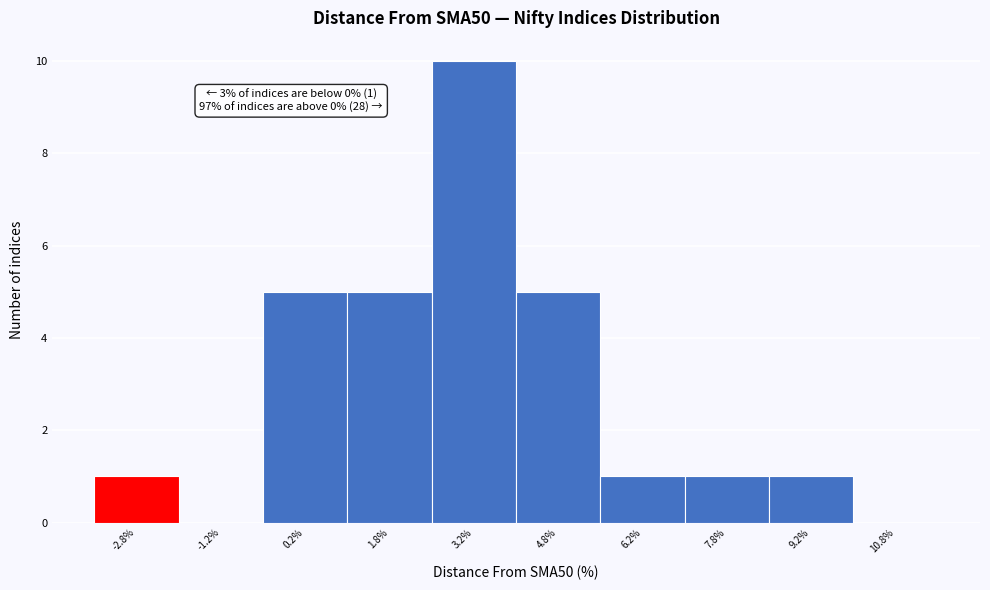

Over which range of the x-axis is the bar tallest?

2.5 to 4.0